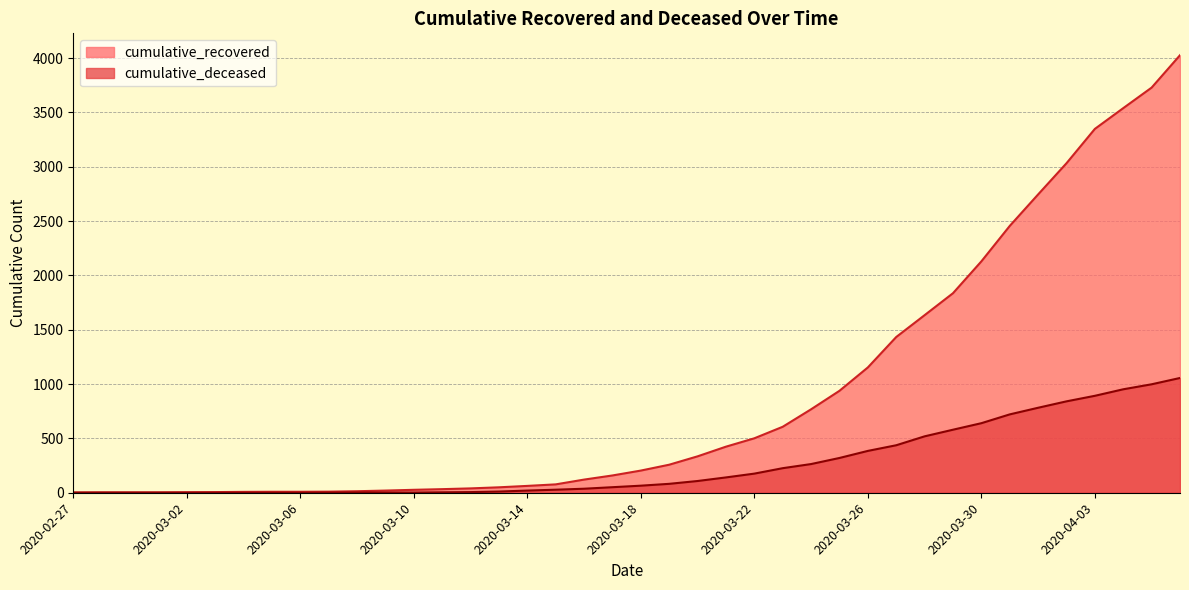

At 2020-03-01, list the series in order from smallest to largest.

cumulative_deceased, cumulative_recovered